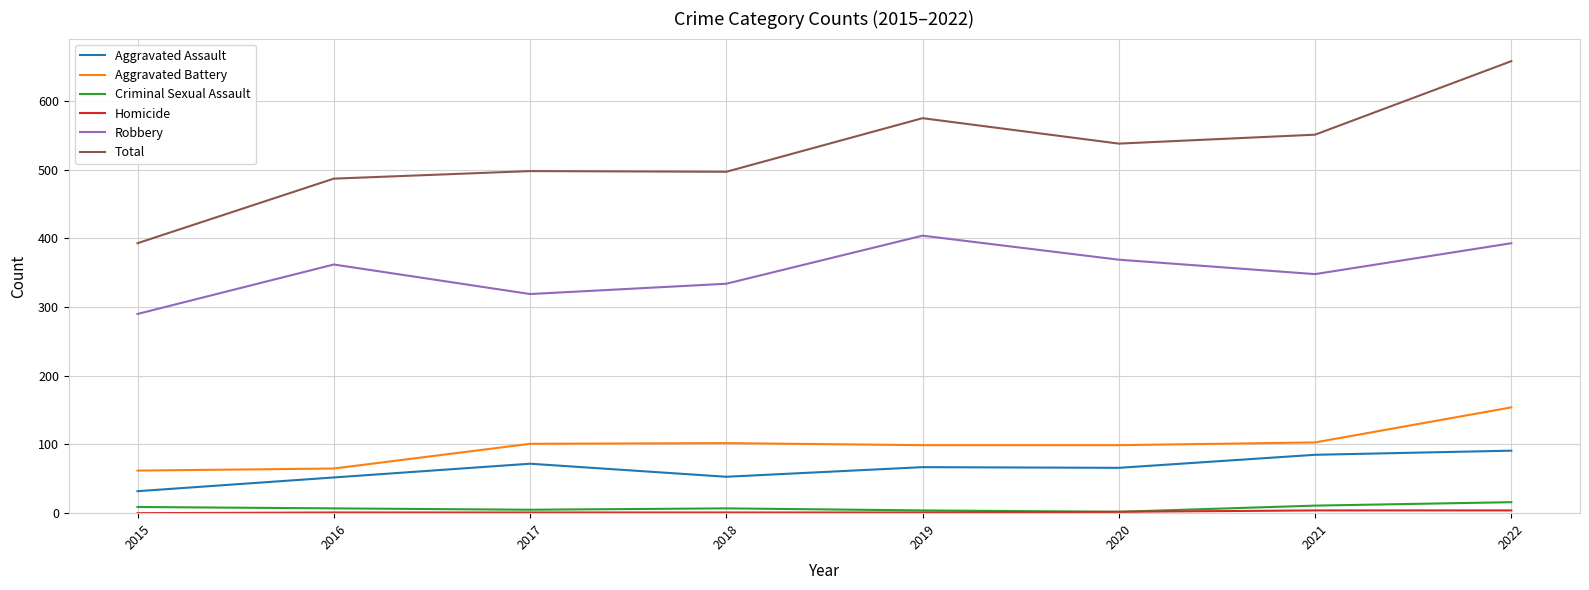

At which label does Robbery reach its minimum?

2015